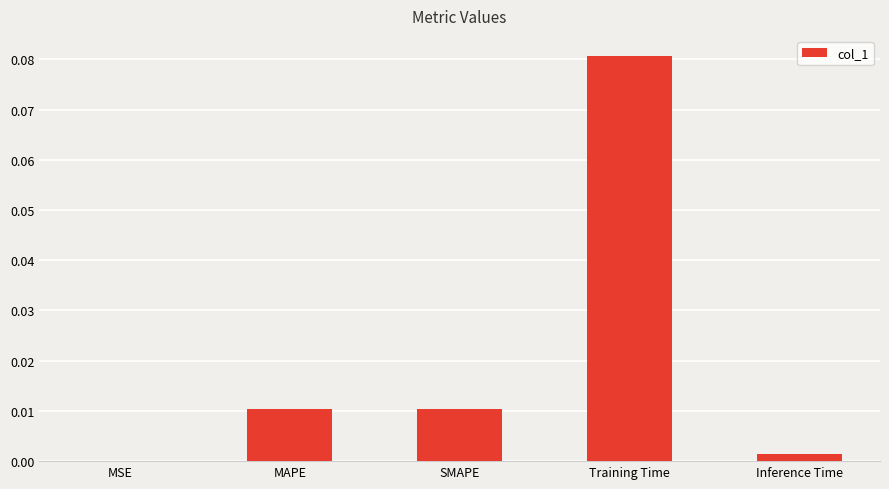

Which label corresponds to the largest value in the chart?

Training Time